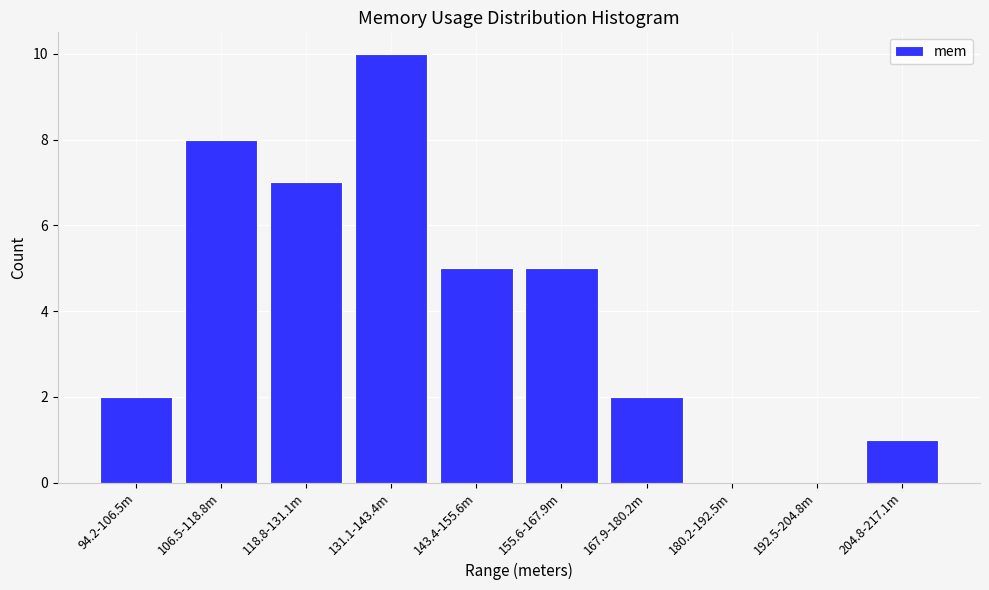

Reading right to left, extract all data points from this chart.

204.8-217.1m=1	192.5-204.8m=0	180.2-192.5m=0	167.9-180.2m=2	155.6-167.9m=5	143.4-155.6m=5	131.1-143.4m=10	118.8-131.1m=7	106.5-118.8m=8	94.2-106.5m=2